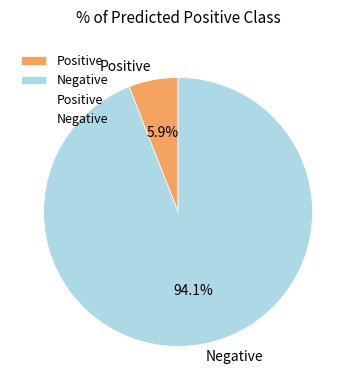

To the nearest percent, what portion does Negative represent?

94%